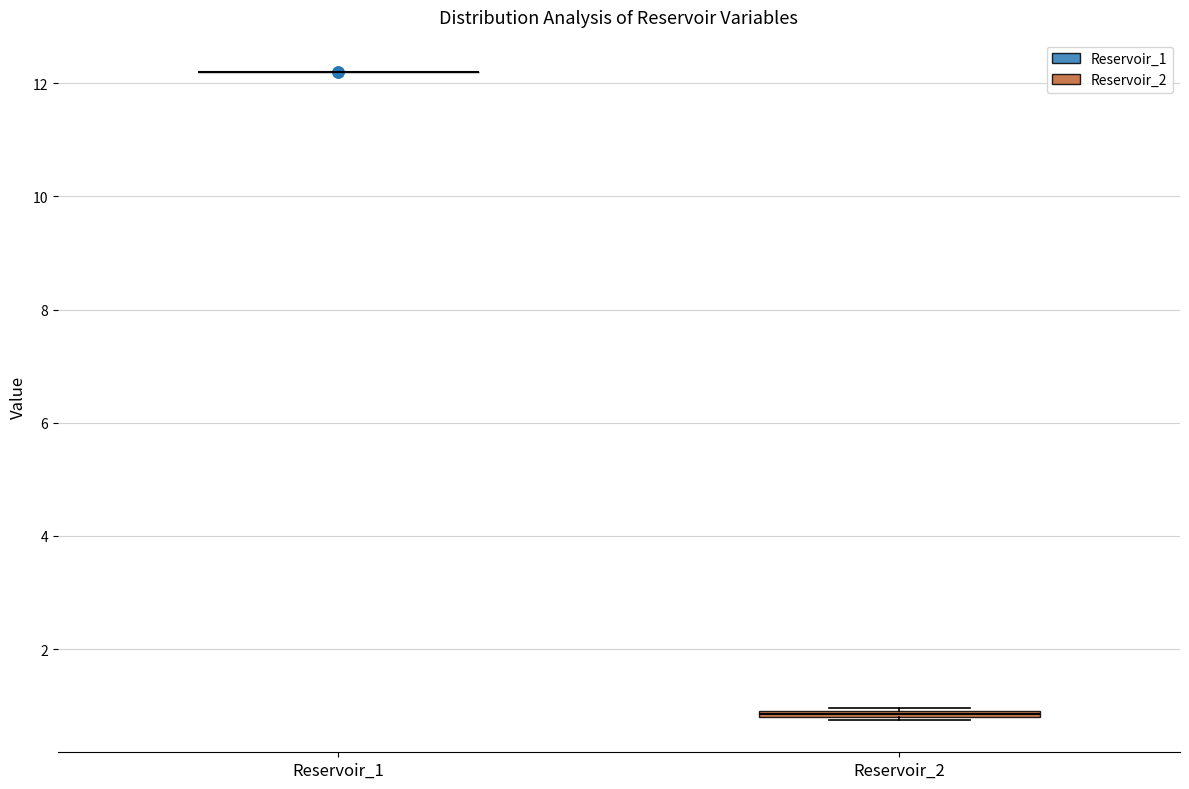

Where is the upper edge of the box for Reservoir_2 on the y-axis? The values are not printed on the chart, so give them approximately, as read against the axis.

1.0